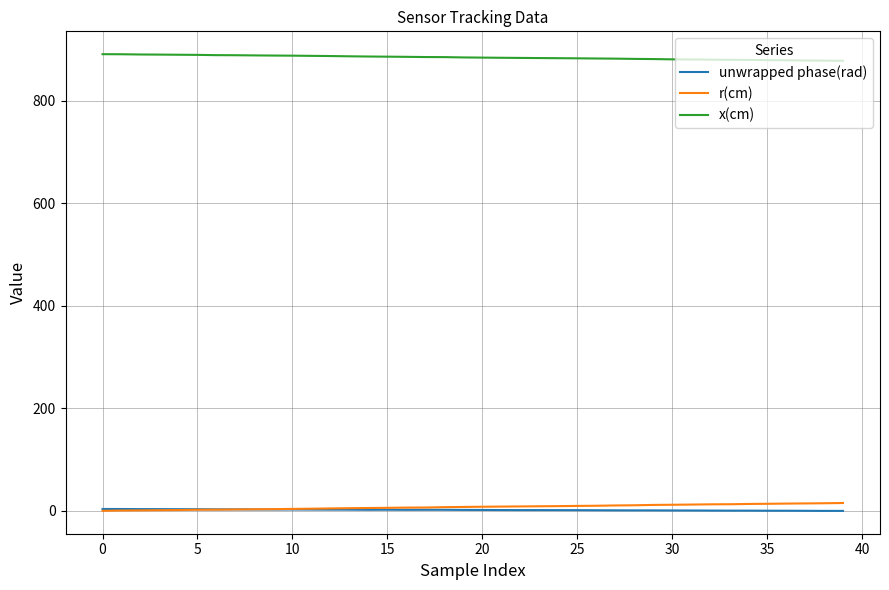

What is the highest value of the x(cm) series?

891.2